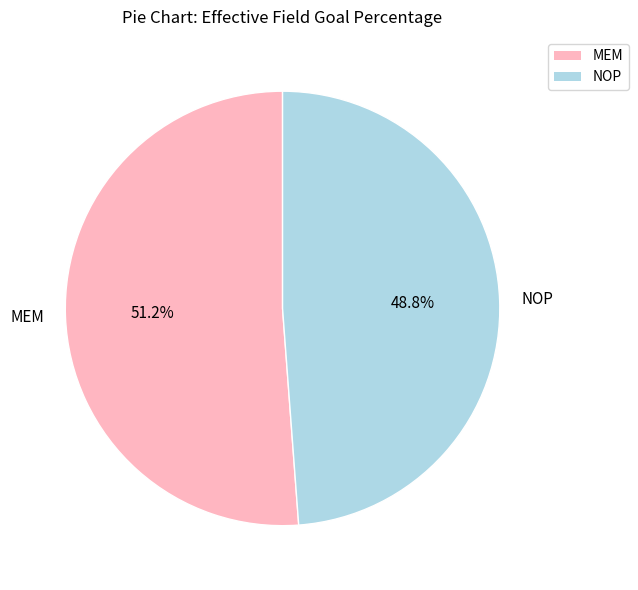

Count the number of slices in the pie.

2